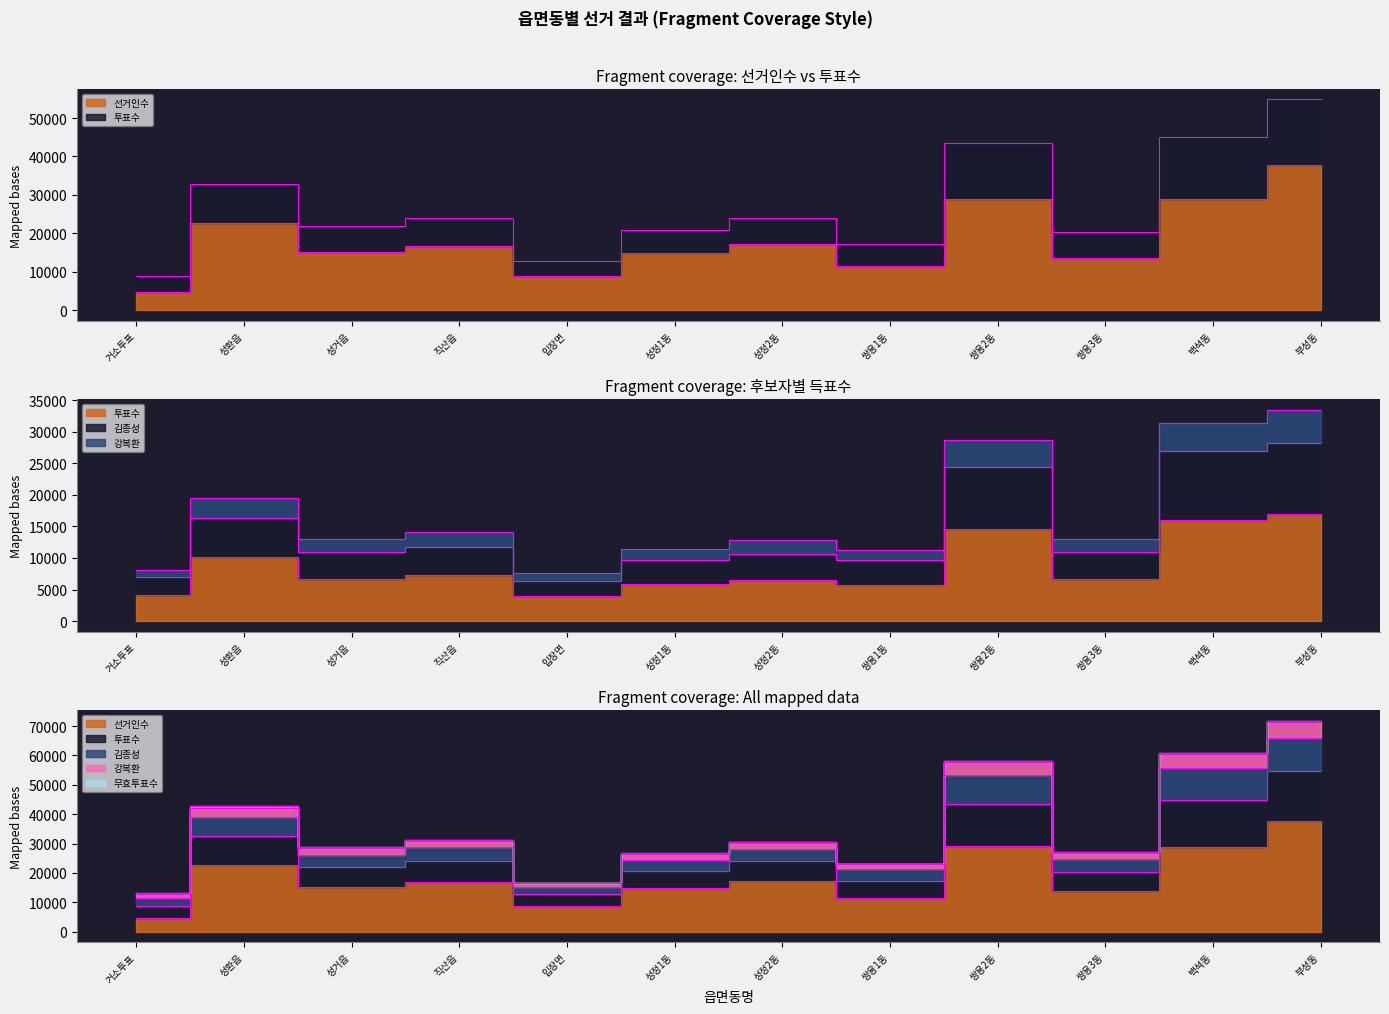

At how many categories does at least one series exceed 70560?

1